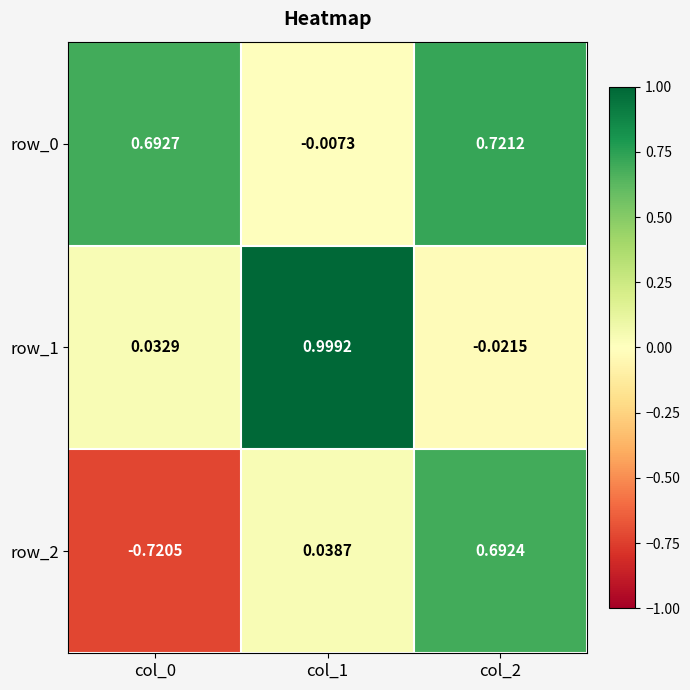

Is the value of row_0 at col_2 greater than the value of row_1 at col_1?

No